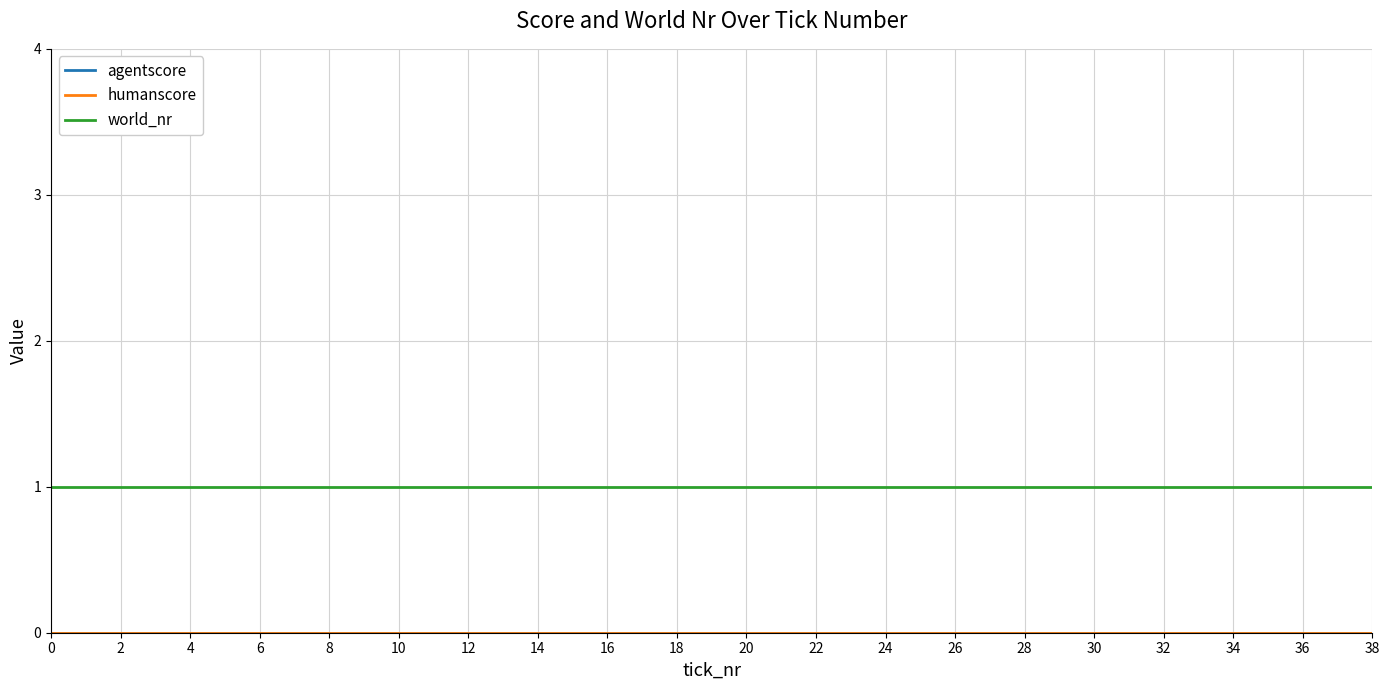

True or false: world_nr has more than 2 interior local peaks.

False